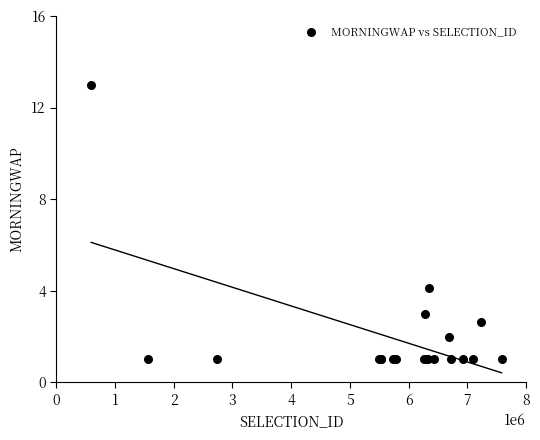

What Y value in the scatter plot is closest to 6?

4.1